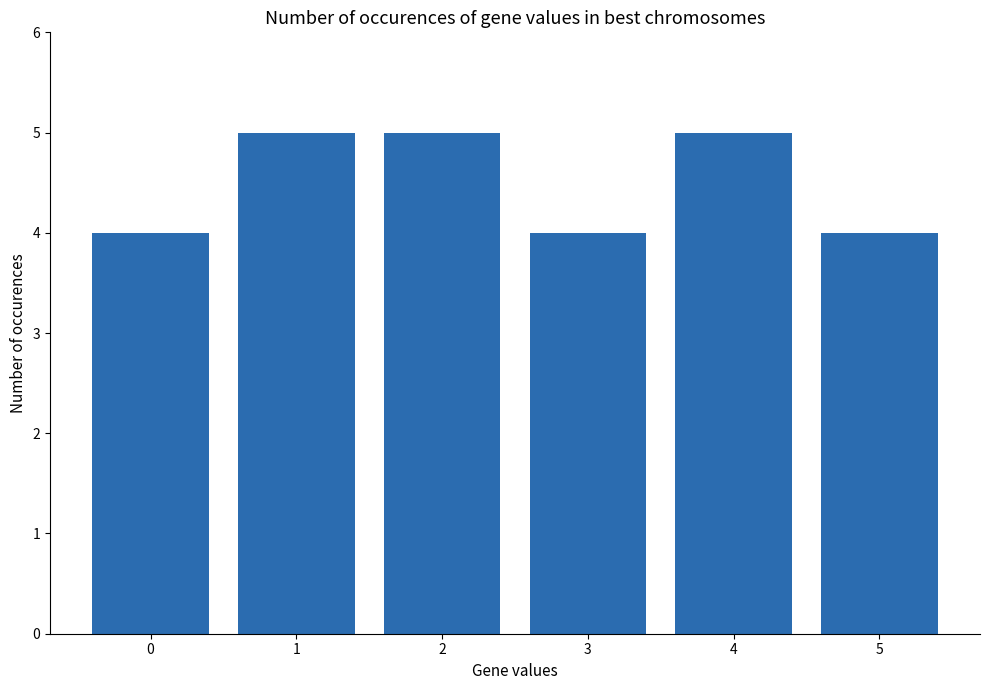

How many data points does each series have?

6